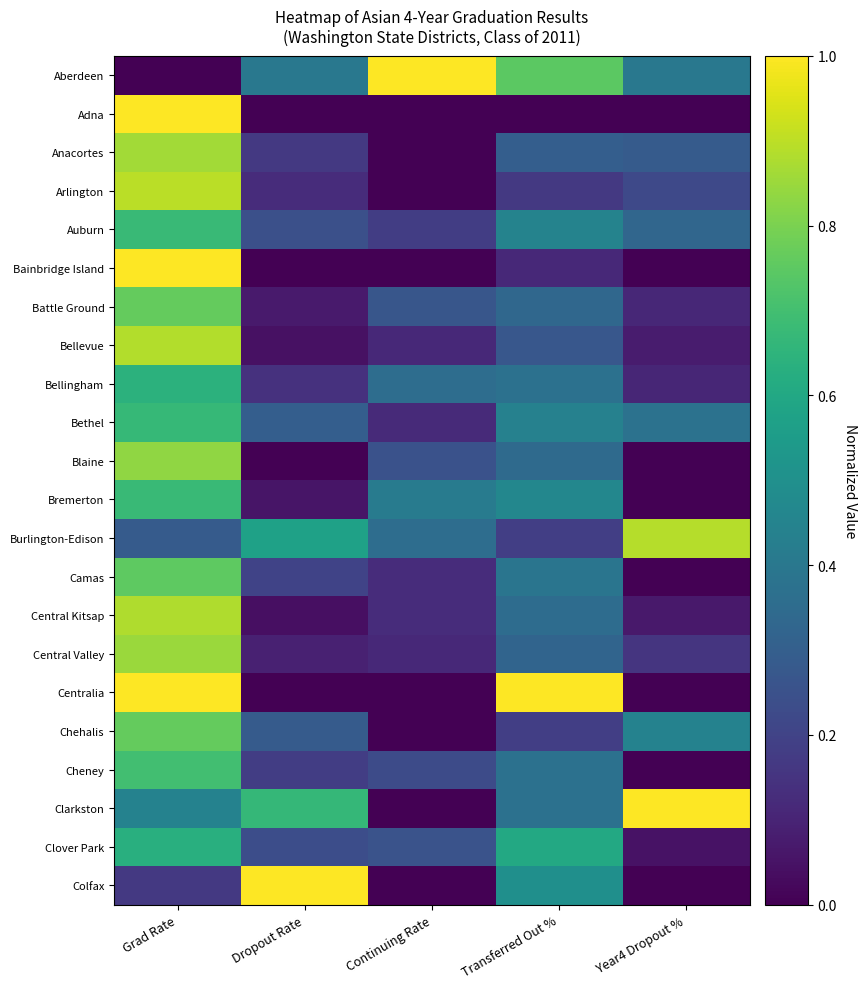

Reading left to right, extract all data points from this chart.

Aberdeen: Grad Rate=0.0	Dropout Rate=0.4	Continuing Rate=1.0	Transferred Out %=0.7	Year4 Dropout %=0.4
Adna: Grad Rate=1.0	Dropout Rate=0.0	Continuing Rate=0.0	Transferred Out %=0.0	Year4 Dropout %=0.0
Anacortes: Grad Rate=0.9	Dropout Rate=0.2	Continuing Rate=0.0	Transferred Out %=0.3	Year4 Dropout %=0.3
Arlington: Grad Rate=0.9	Dropout Rate=0.1	Continuing Rate=0.0	Transferred Out %=0.2	Year4 Dropout %=0.2
Auburn: Grad Rate=0.7	Dropout Rate=0.2	Continuing Rate=0.2	Transferred Out %=0.4	Year4 Dropout %=0.3
Bainbridge Island: Grad Rate=1.0	Dropout Rate=0.0	Continuing Rate=0.0	Transferred Out %=0.1	Year4 Dropout %=0.0
Battle Ground: Grad Rate=0.8	Dropout Rate=0.1	Continuing Rate=0.3	Transferred Out %=0.3	Year4 Dropout %=0.1
Bellevue: Grad Rate=0.9	Dropout Rate=0.0	Continuing Rate=0.1	Transferred Out %=0.3	Year4 Dropout %=0.1
Bellingham: Grad Rate=0.6	Dropout Rate=0.1	Continuing Rate=0.4	Transferred Out %=0.4	Year4 Dropout %=0.1
Bethel: Grad Rate=0.7	Dropout Rate=0.3	Continuing Rate=0.1	Transferred Out %=0.4	Year4 Dropout %=0.4
Blaine: Grad Rate=0.8	Dropout Rate=0.0	Continuing Rate=0.2	Transferred Out %=0.3	Year4 Dropout %=0.0
Bremerton: Grad Rate=0.7	Dropout Rate=0.1	Continuing Rate=0.4	Transferred Out %=0.5	Year4 Dropout %=0.0
Burlington-Edison: Grad Rate=0.3	Dropout Rate=0.6	Continuing Rate=0.4	Transferred Out %=0.2	Year4 Dropout %=0.9
Camas: Grad Rate=0.8	Dropout Rate=0.2	Continuing Rate=0.1	Transferred Out %=0.4	Year4 Dropout %=0.0
Central Kitsap: Grad Rate=0.9	Dropout Rate=0.0	Continuing Rate=0.1	Transferred Out %=0.4	Year4 Dropout %=0.1
Central Valley: Grad Rate=0.8	Dropout Rate=0.1	Continuing Rate=0.1	Transferred Out %=0.3	Year4 Dropout %=0.2
Centralia: Grad Rate=1.0	Dropout Rate=0.0	Continuing Rate=0.0	Transferred Out %=1.0	Year4 Dropout %=0.0
Chehalis: Grad Rate=0.8	Dropout Rate=0.3	Continuing Rate=0.0	Transferred Out %=0.2	Year4 Dropout %=0.4
Cheney: Grad Rate=0.7	Dropout Rate=0.2	Continuing Rate=0.2	Transferred Out %=0.4	Year4 Dropout %=0.0
Clarkston: Grad Rate=0.4	Dropout Rate=0.7	Continuing Rate=0.0	Transferred Out %=0.4	Year4 Dropout %=1.0
Clover Park: Grad Rate=0.6	Dropout Rate=0.2	Continuing Rate=0.3	Transferred Out %=0.6	Year4 Dropout %=0.0
Colfax: Grad Rate=0.2	Dropout Rate=1.0	Continuing Rate=0.0	Transferred Out %=0.5	Year4 Dropout %=0.0